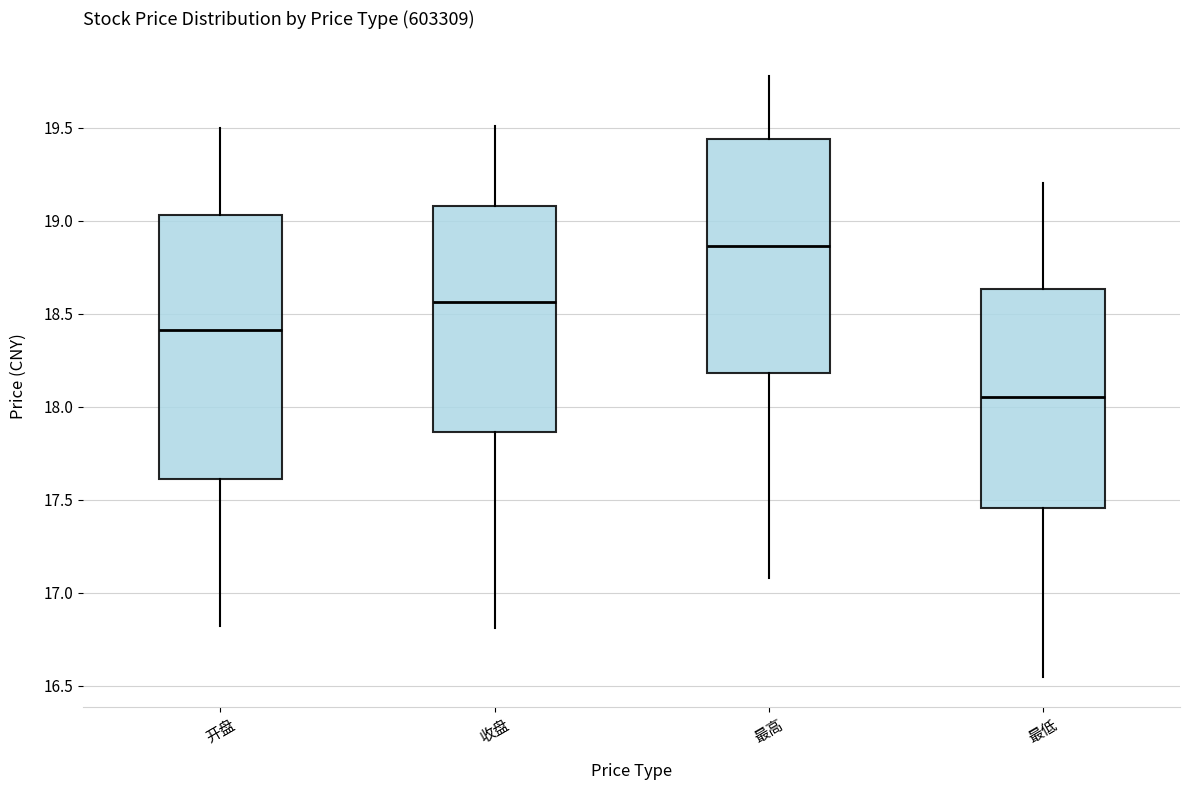

Which box is the tallest, from its lower edge to its upper edge?

开盘